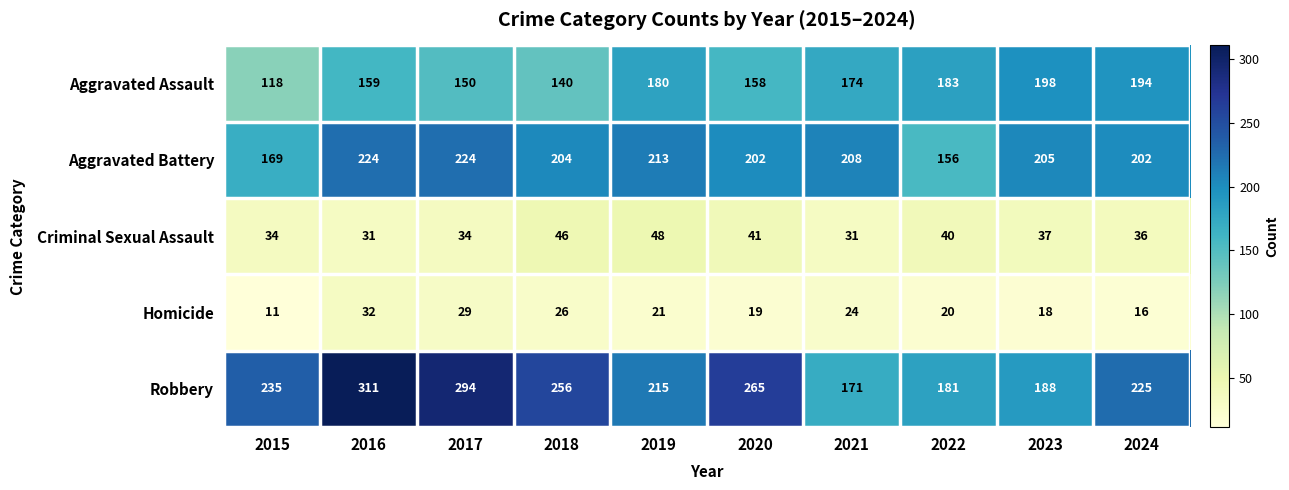

What is the spread (max minus min) of values at 2017?

265